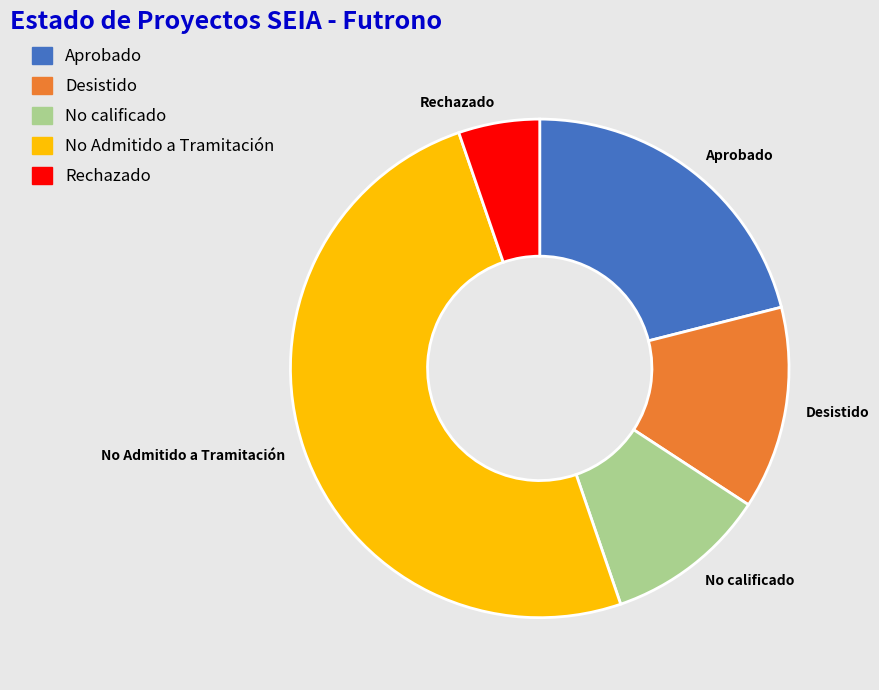

The No Admitido a Tramitación slice represents 65% of the pie. True or false?

False